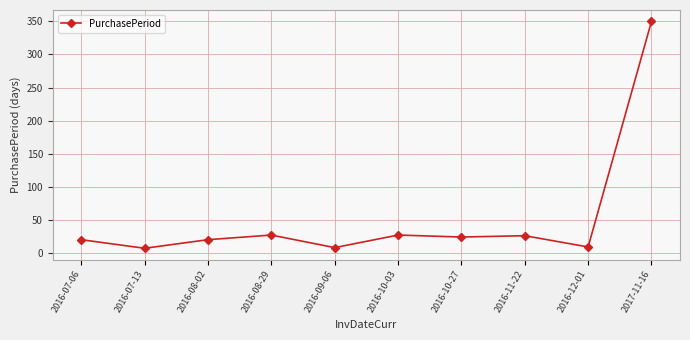

Where is the first local minimum?

2016-07-13